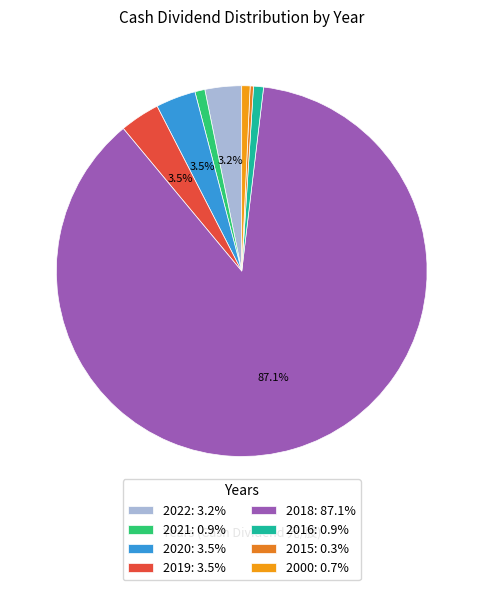

What is the smallest slice in the pie chart?

2015